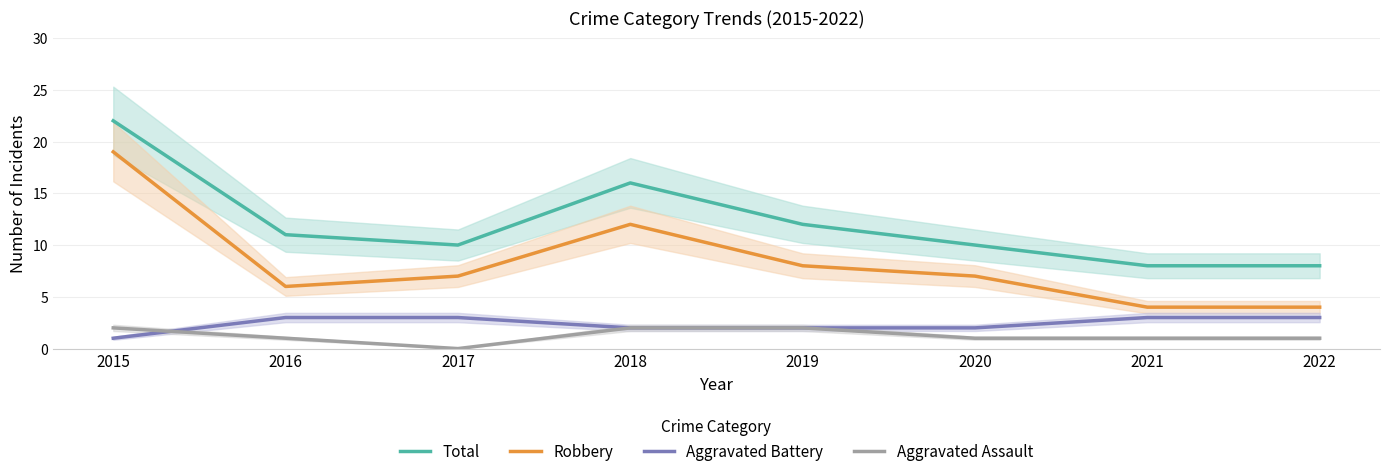

What is the difference between the maximum and second lowest values in the Aggravated Battery series?

1